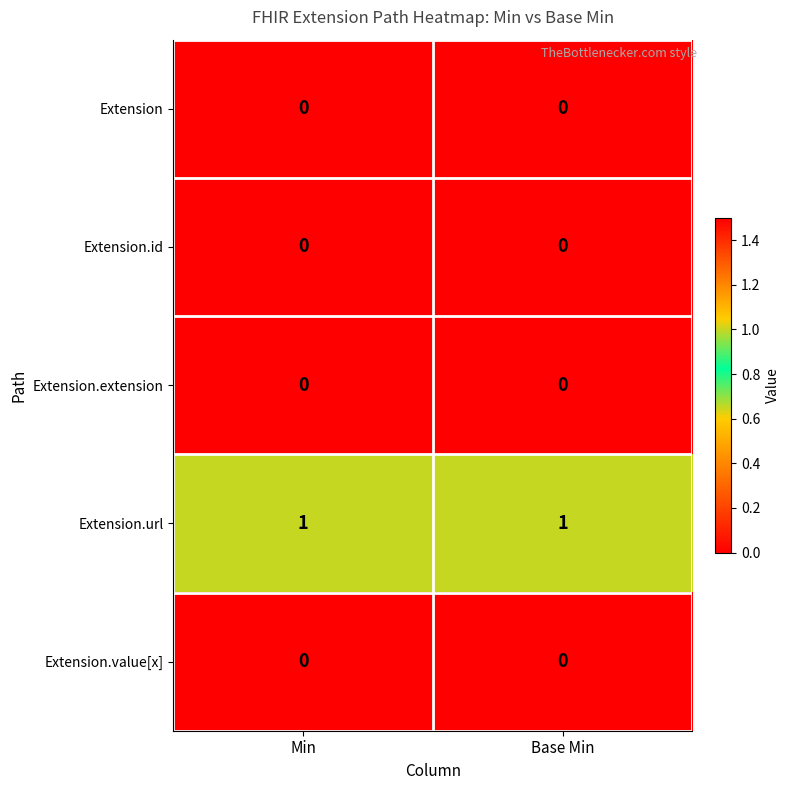

Reading left to right, list all the values displayed in this chart.

Extension: 0	0
Extension.id: 0	0
Extension.extension: 0	0
Extension.url: 1	1
Extension.value[x]: 0	0